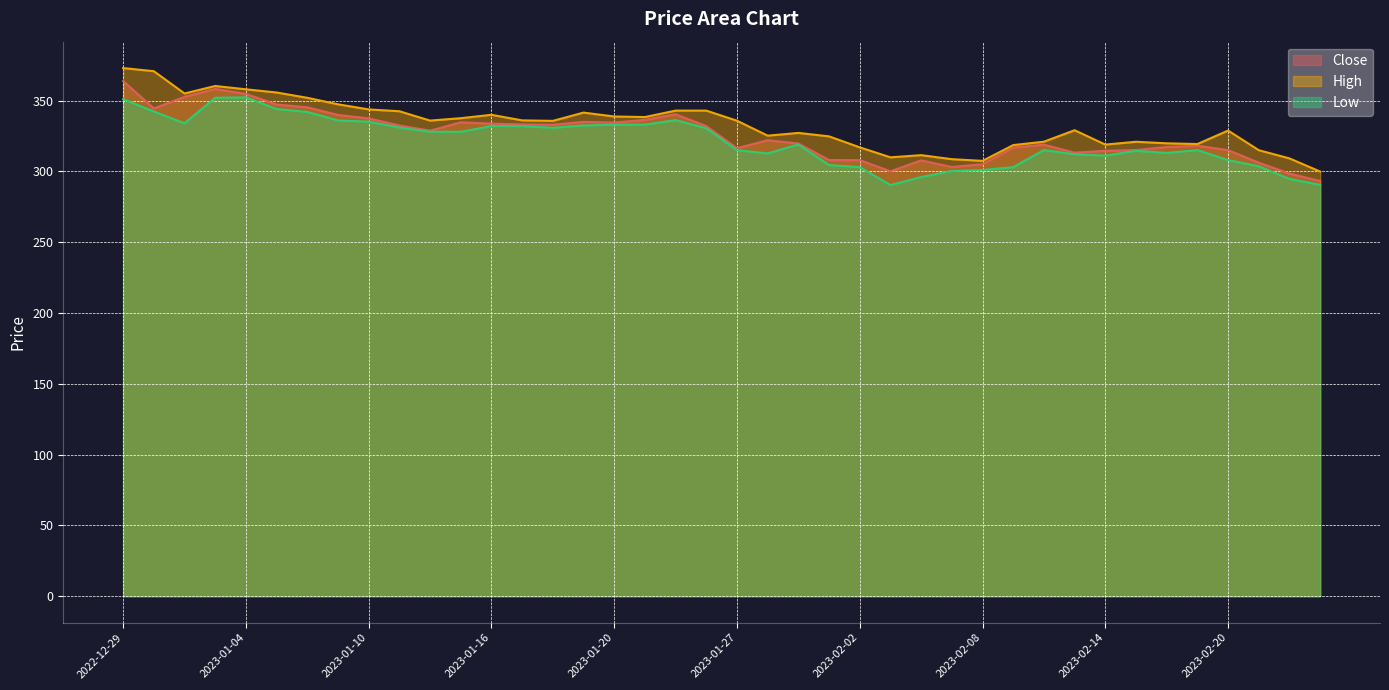

Reading left to right, transcribe all the data shown in this chart.

Close: 363.9	344.5	352.6	358.2	354.8	347.2	345.3	339.9	337.4	332.4	328.8	334.7	333.8	333.2	332.9	335.0	334.5	336.4	340.4	332.0	316.4	322.1	319.7	308.1	307.9	300.1	307.8	303.1	305.1	316.9	318.9	313.2	314.6	315.1	317.2	318.1	315.1	306.1	298.5	293.2
High: 373.0	370.8	355.1	360.4	358.0	355.8	352.0	347.4	343.8	342.5	335.9	337.6	340.0	336.1	335.7	341.6	338.8	338.4	342.9	342.9	335.8	325.2	327.2	324.8	317.0	309.9	311.5	308.6	307.4	318.6	321.0	329.1	318.9	320.9	319.9	319.4	328.9	315.0	309.2	299.9
Low: 351.0	342.4	334.0	352.0	352.3	344.1	342.0	336.0	335.1	331.0	328.0	328.0	332.0	332.0	330.8	332.4	333.0	333.1	336.2	330.5	315.0	312.7	319.0	304.5	303.0	290.4	296.0	300.3	301.0	303.0	315.1	312.1	311.1	314.6	313.1	315.1	308.0	303.6	294.7	290.5